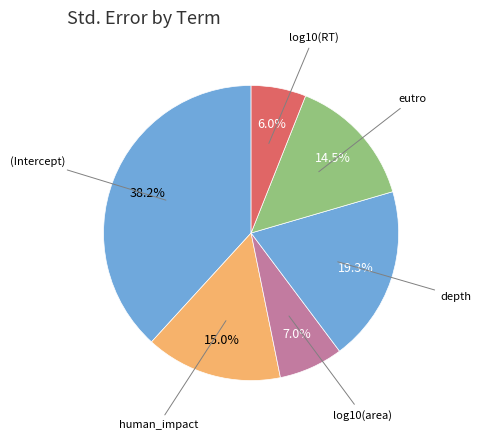

How much of the chart is everything except log10(RT)?

94.0%